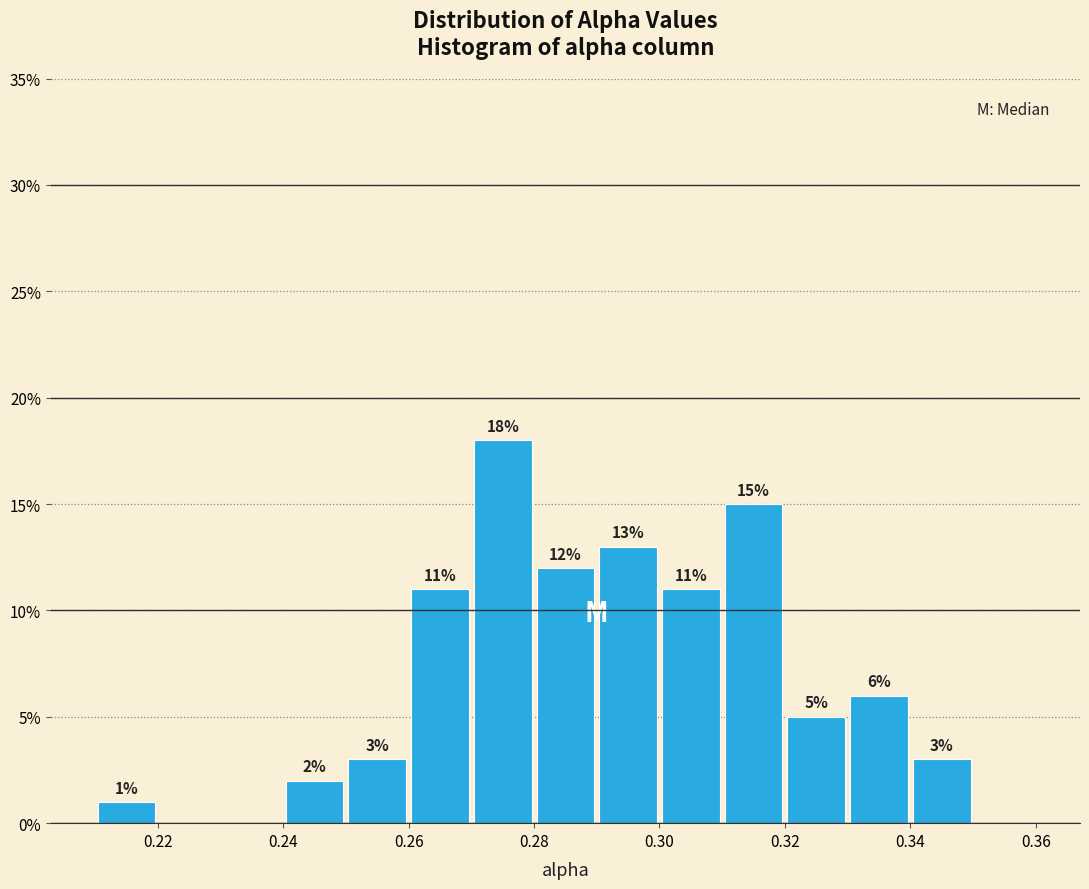

Over which range of the x-axis is the bar tallest?

0.27 to 0.28